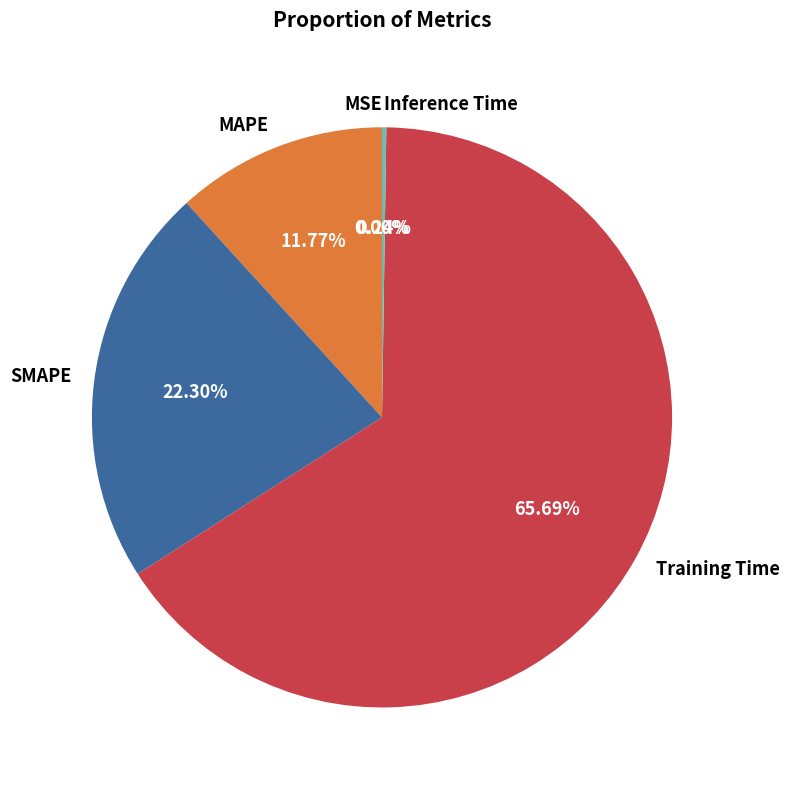

Do SMAPE and MAPE together represent more than half of the pie?

No